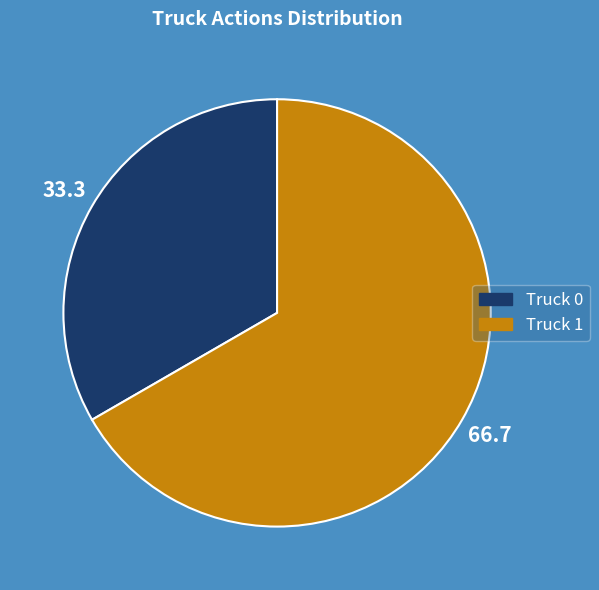

Do Truck 1 and Truck 0 together represent more than half of the pie?

Yes